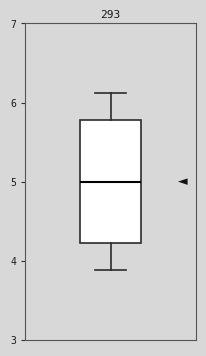

Transcribe this box plot: give where the median line is, the range the box spans, and where the two whiskers end, as read against the y-axis. The values are not printed on the chart, so give them approximately, as read against the axis.

median 5.0, box 4.2 to 5.8, whiskers 3.9 to 6.1